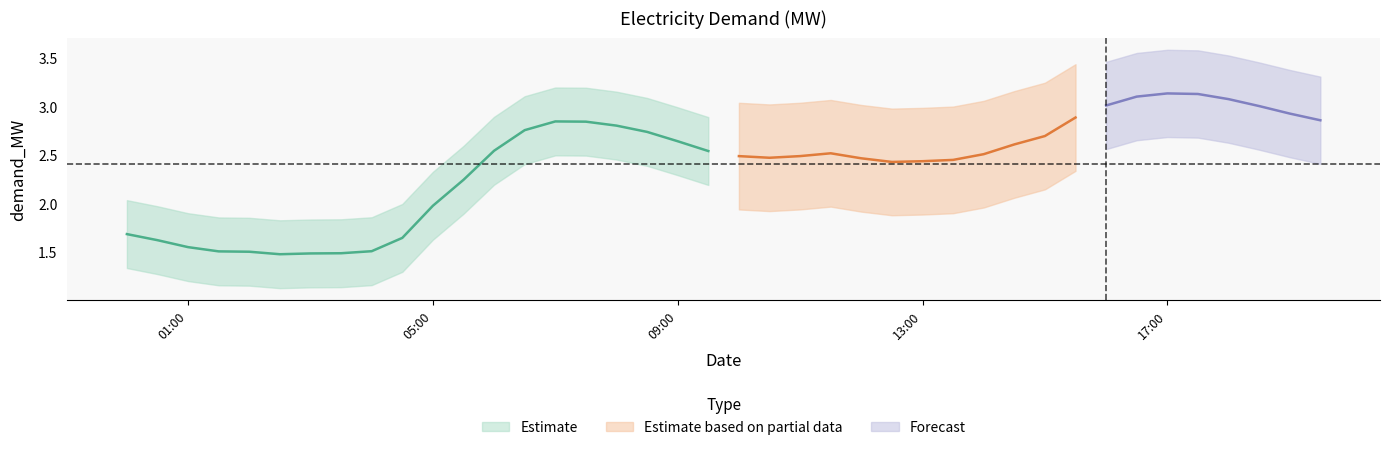

What position from the left is 2018-07-23 08:00?

17